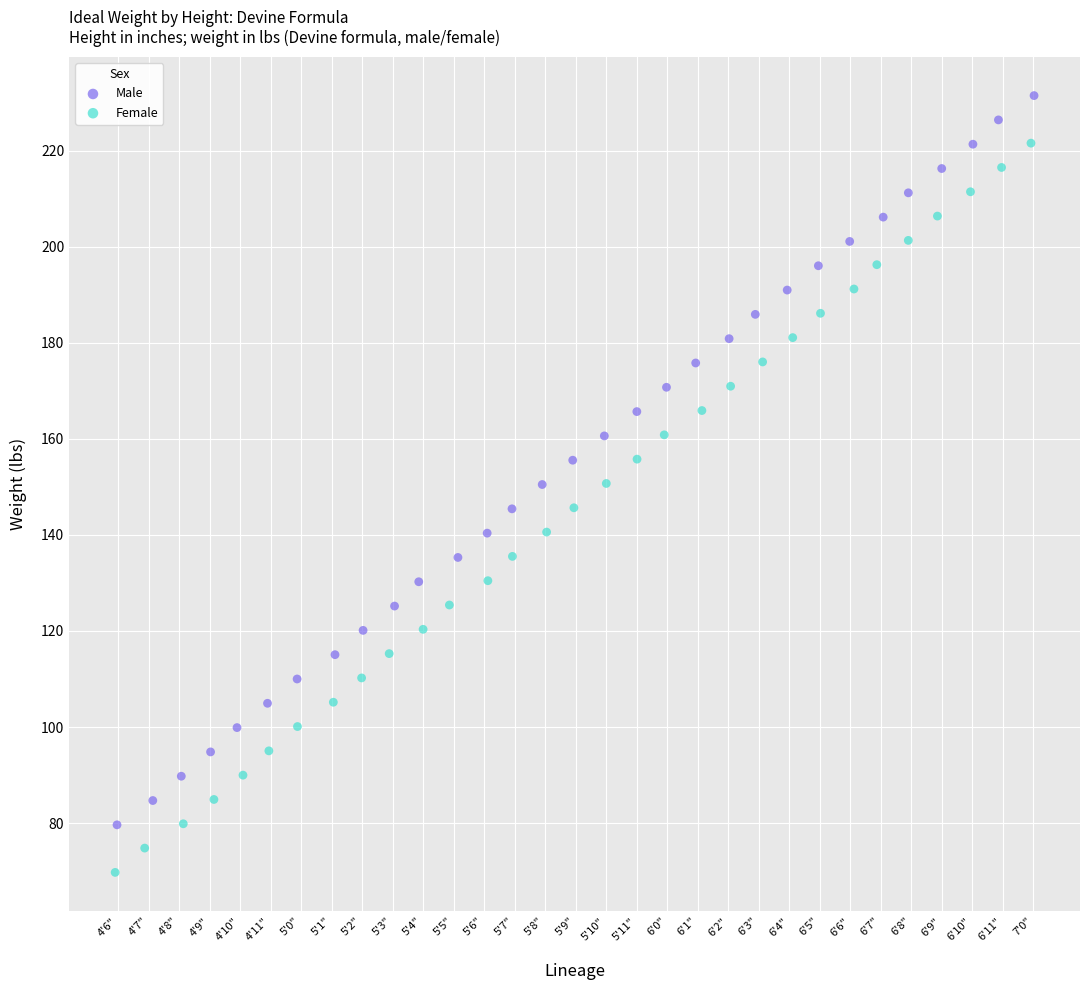

Which series contains the lowest Y value?

Female